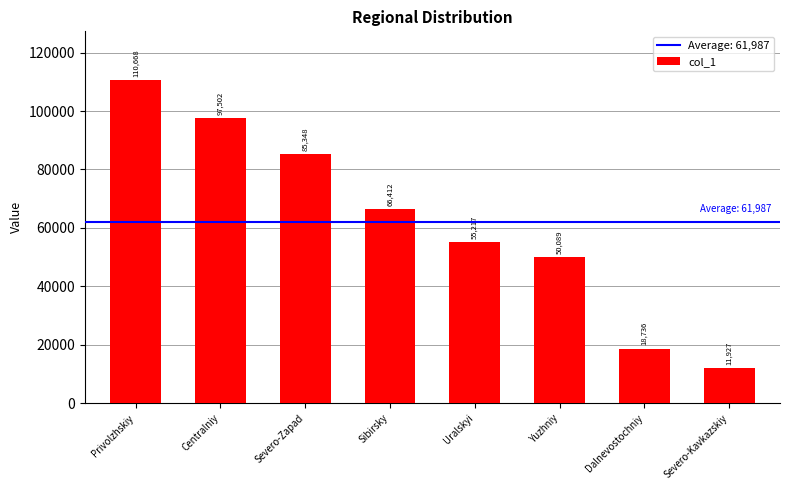

What is the value of the 4th bar from the left?

66412